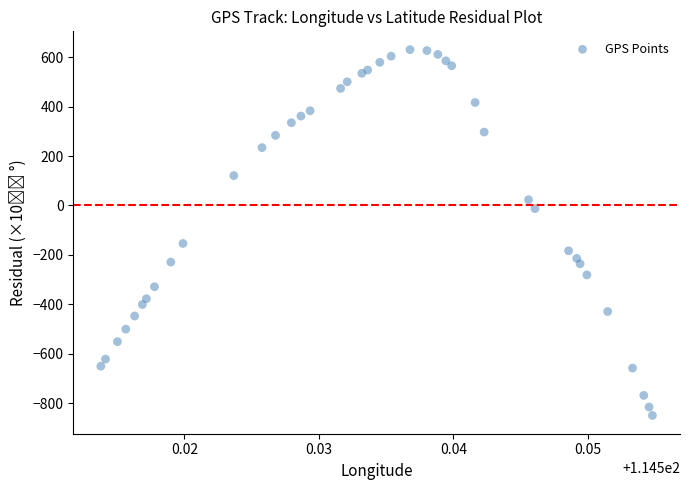

What Y value in the scatter plot is closest to -109?

-154.0